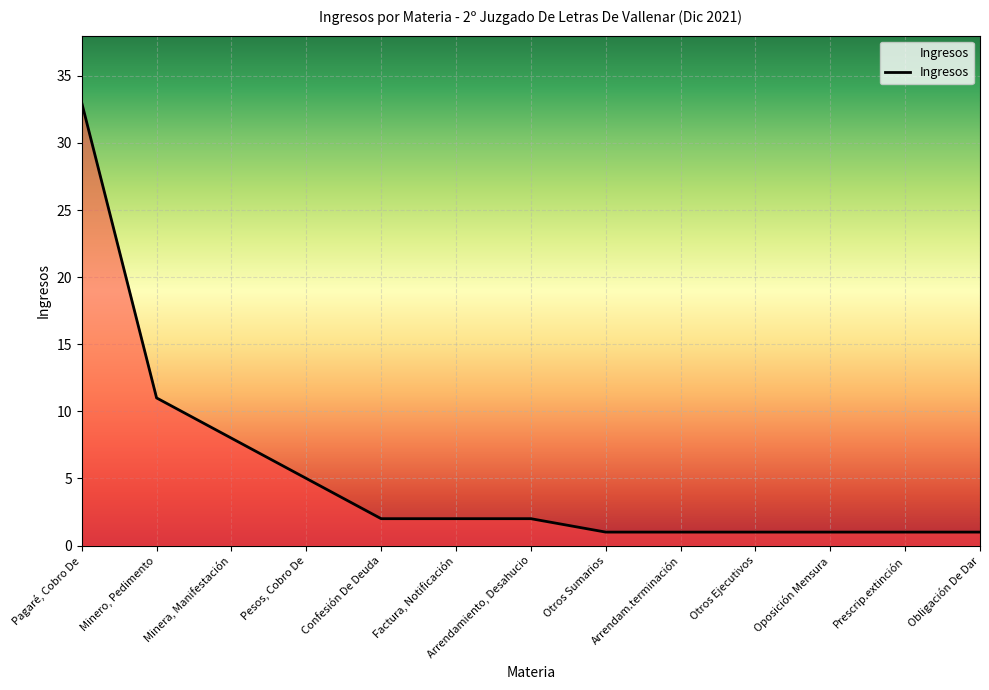

Where is the data nearest to the value 17?

Minero, Pedimento